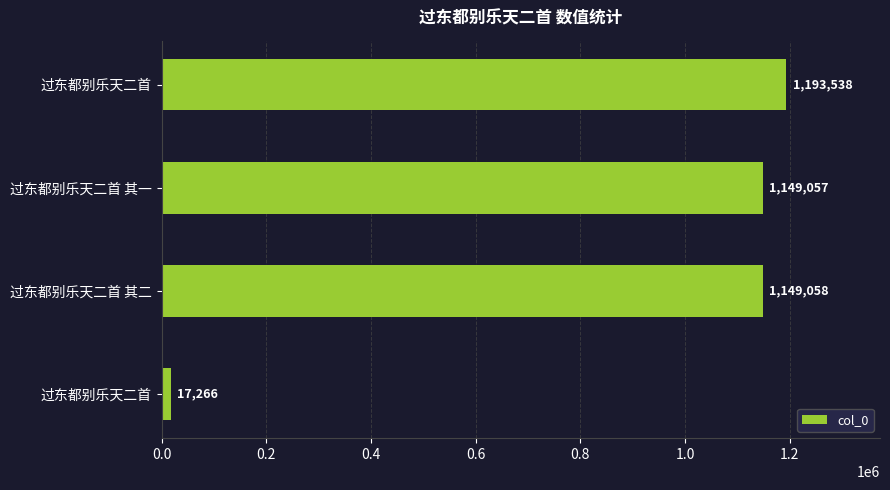

How many distinct data groups are displayed?

1